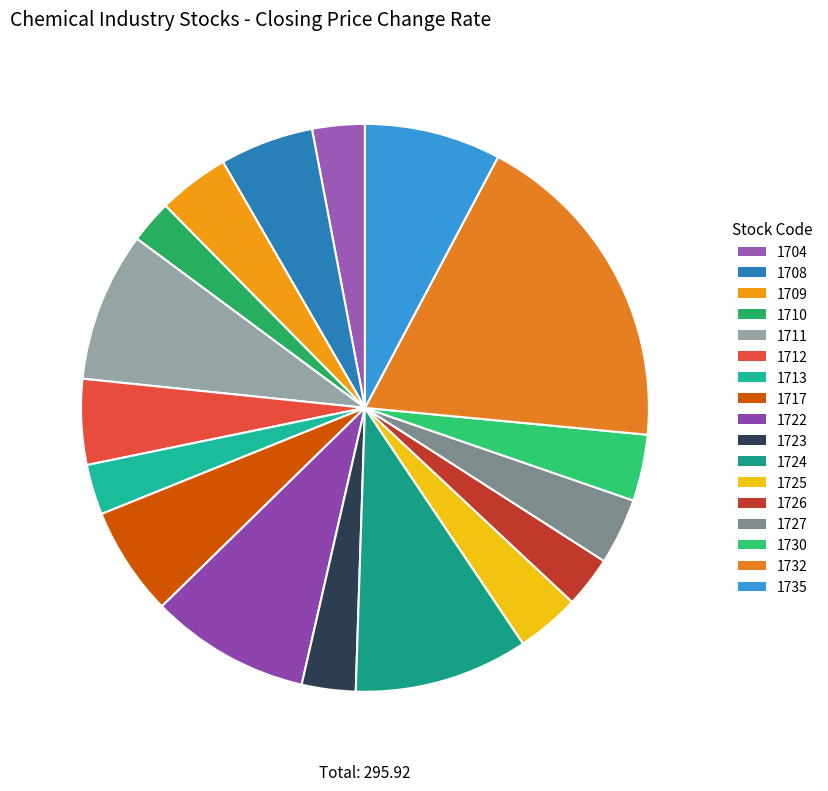

How many segments does this pie chart have?

17